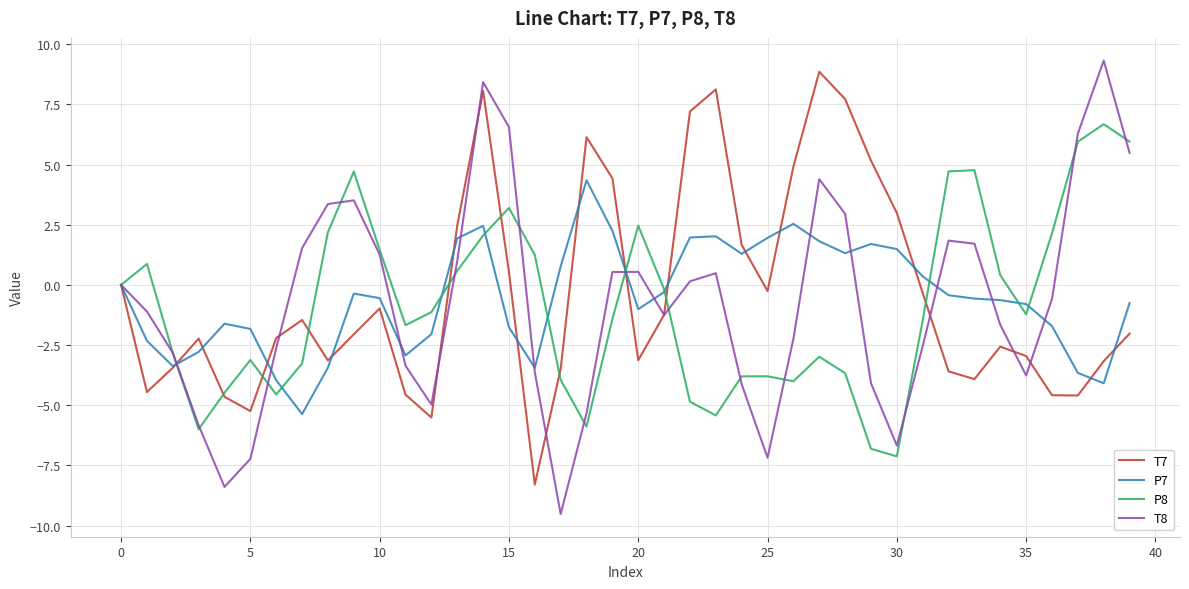

True or false: T8 has more than 0 interior local peaks.

True